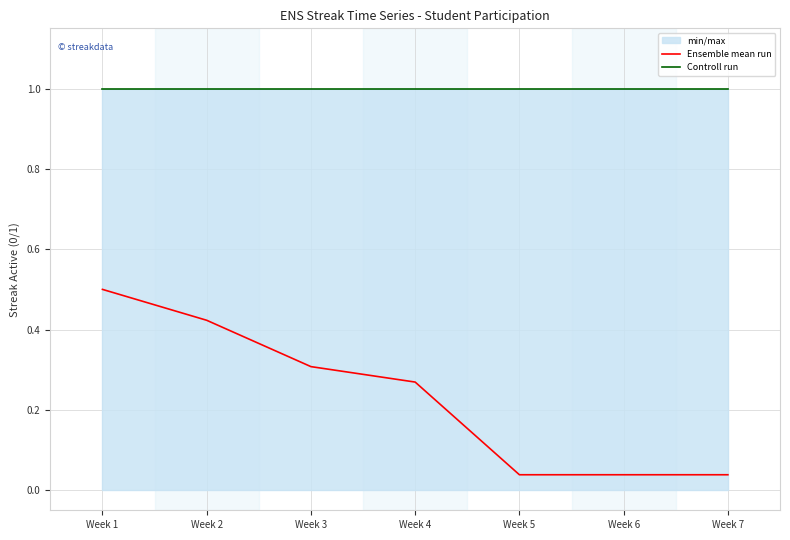

The Ensemble mean run series shows 0.6 at Week 2. True or false?

False